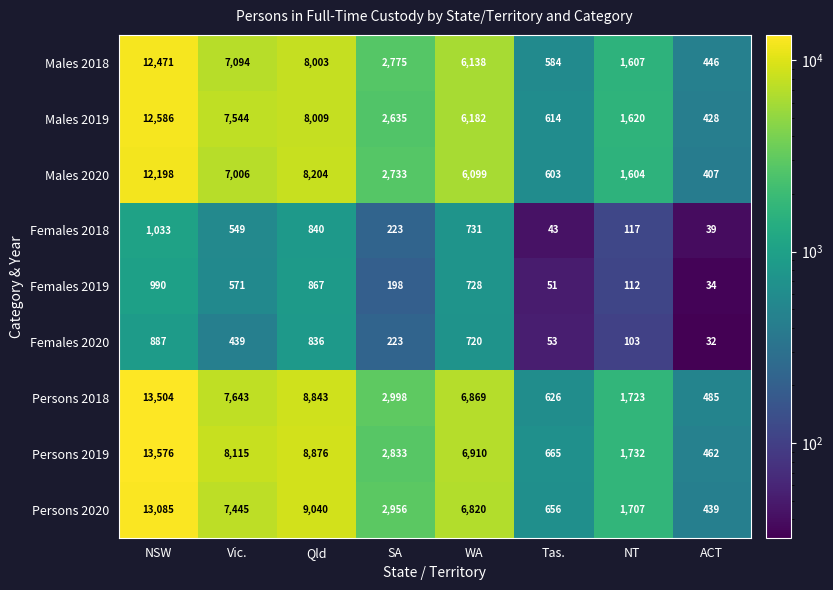

What value does the Males 2020 series have at Qld, to the nearest 10?

8200